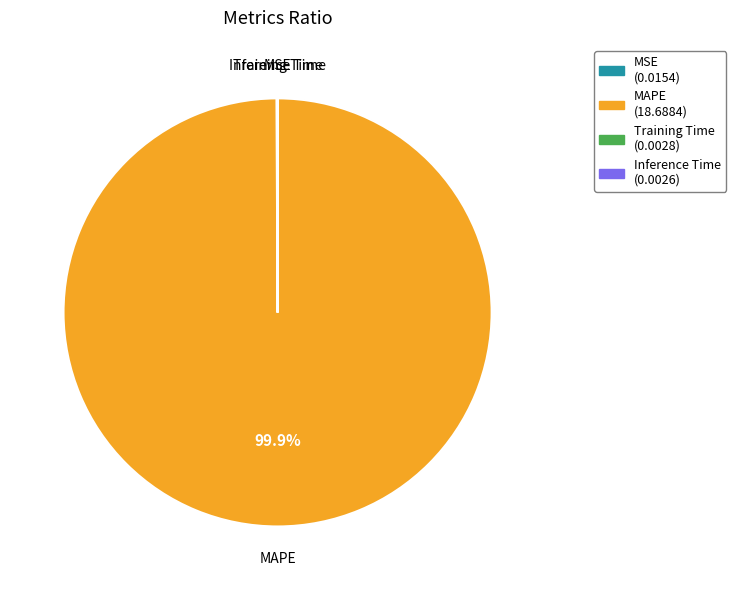

Is there a majority slice in this chart?

Yes